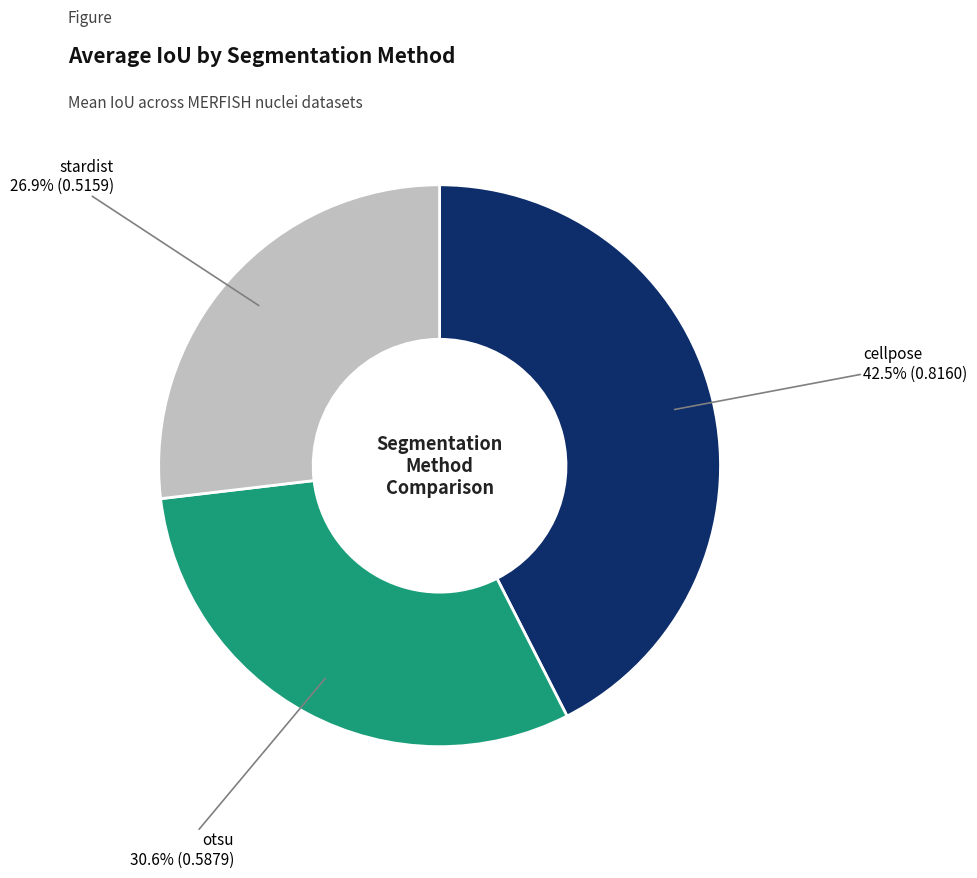

To the nearest percent, what is the difference between the otsu and cellpose slice percentages?

12%